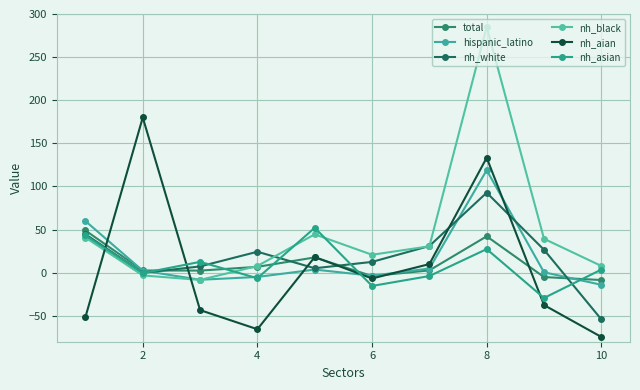

In nh_white, how many points are higher than both neighbors (excluding endpoints)?

2